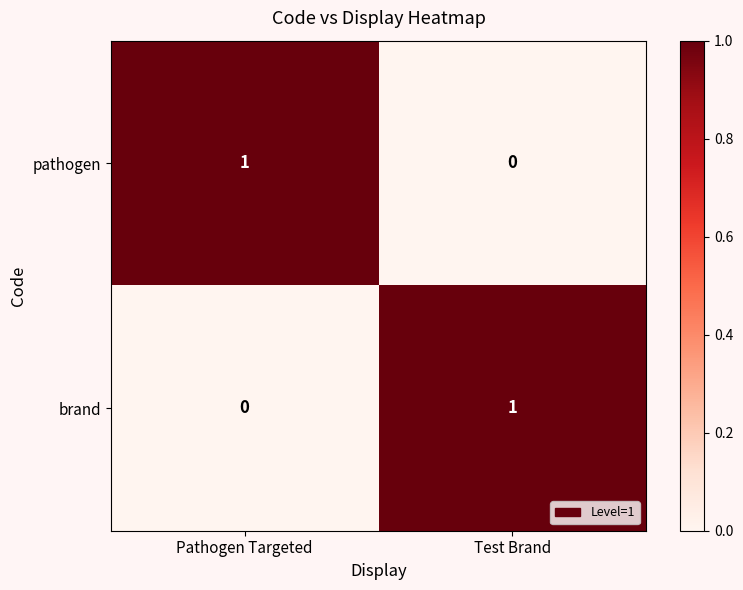

The brand series shows 2 at Test Brand. True or false?

False